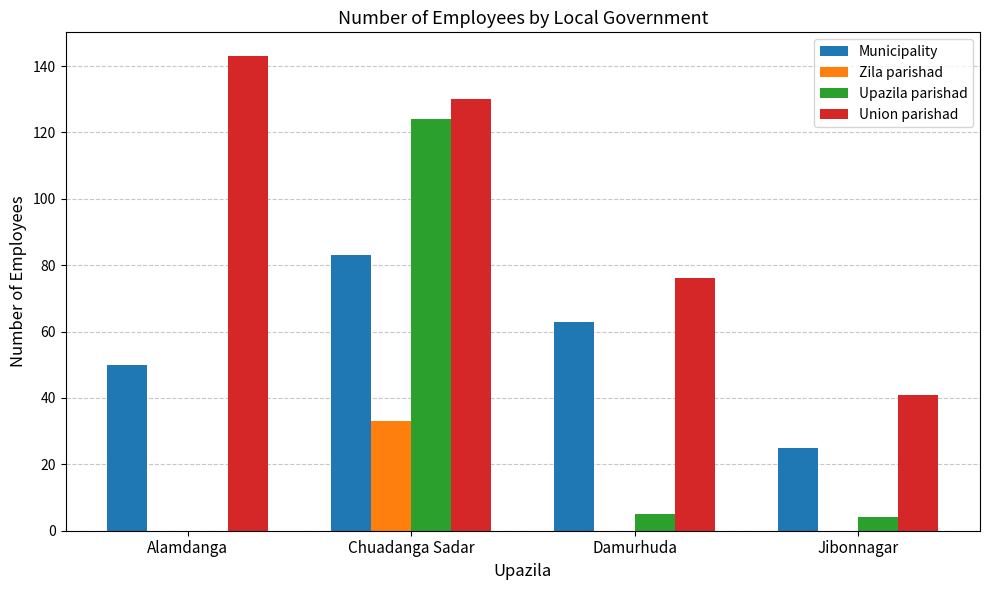

What is the total value across all series at Damurhuda?

144